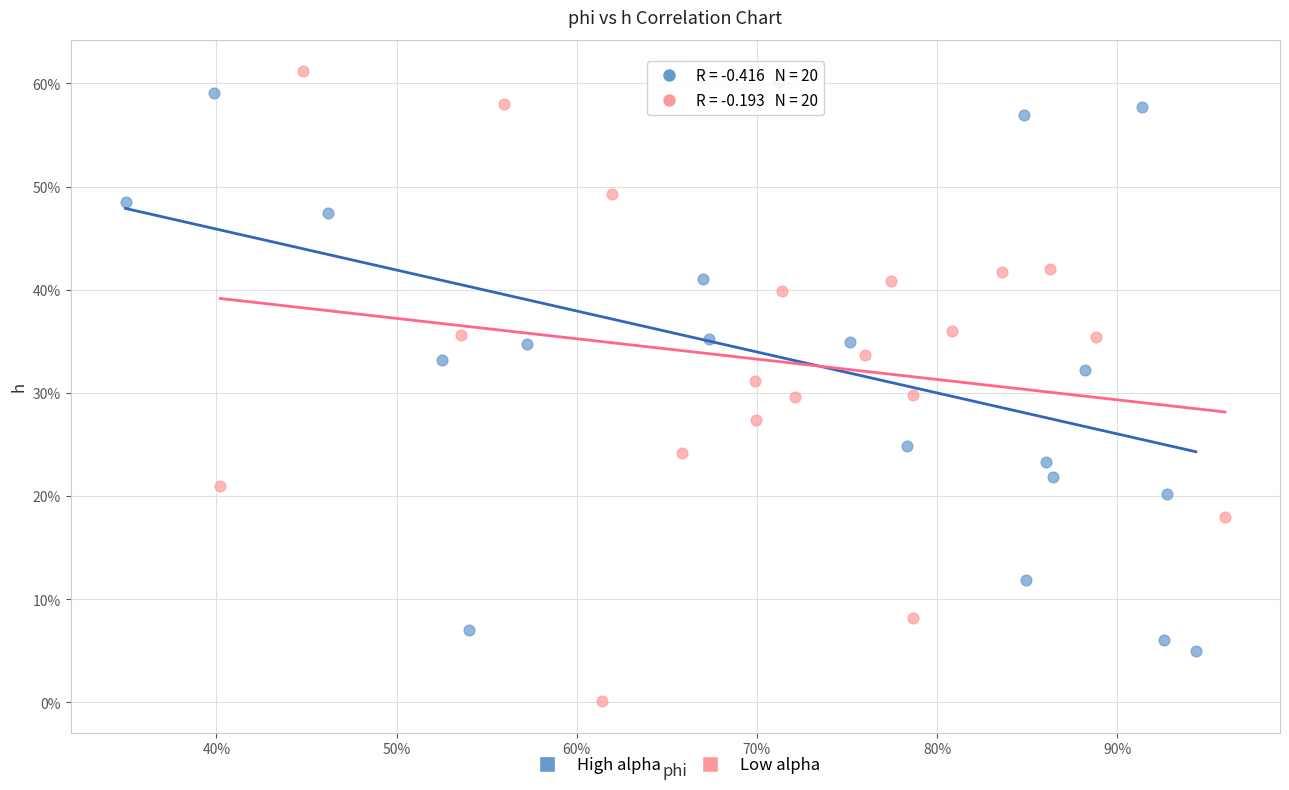

What are all the series names shown in the legend?

High alpha, Low alpha